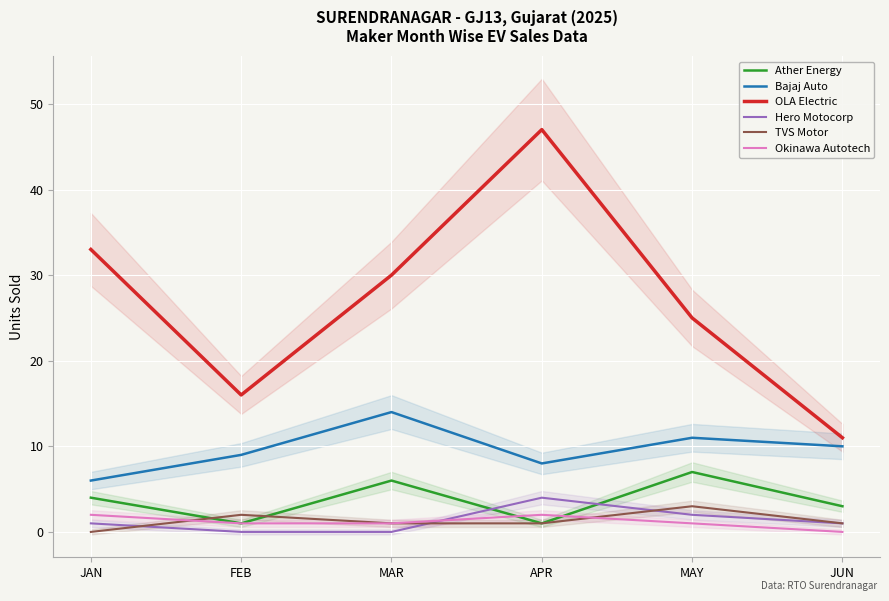

What position from the left is FEB?

2